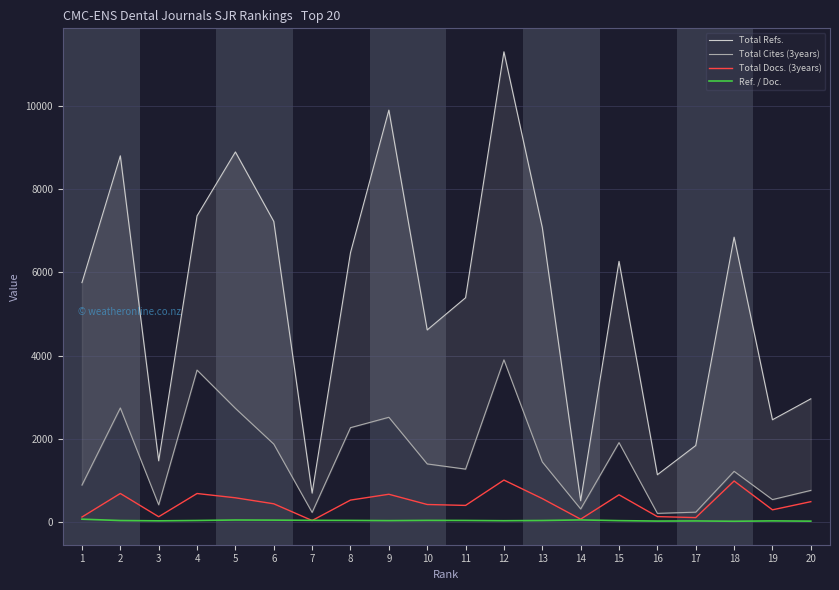

The Total Docs. (3years) series shows 294.7 at 2. True or false?

False